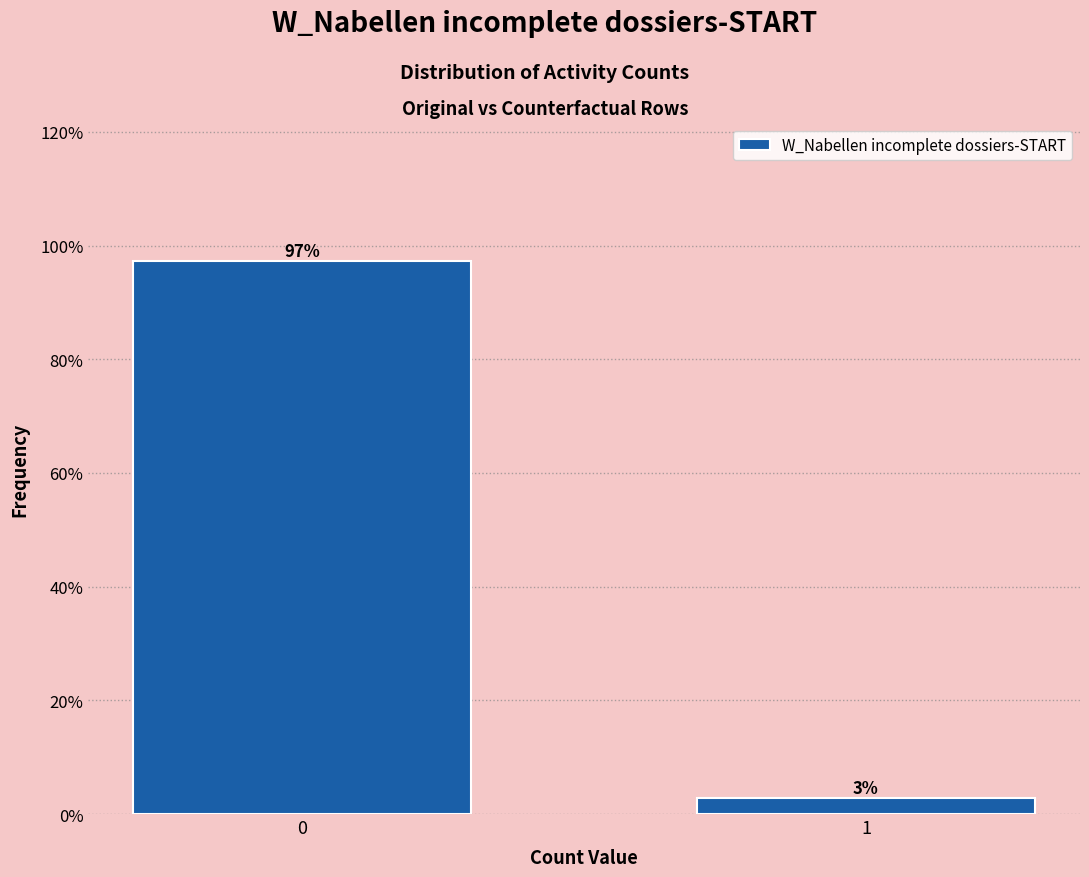

Rank the categories by value from highest to lowest.

0, 1